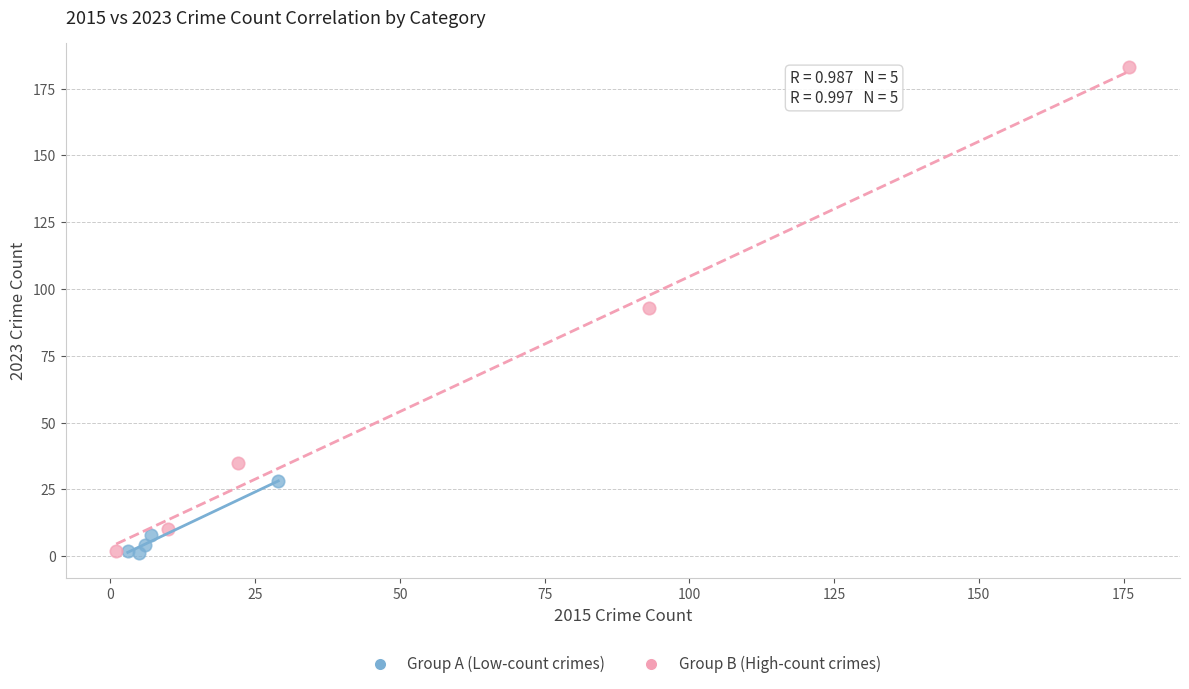

Which series has the widest spread of Y values?

Group B (High-count crimes)